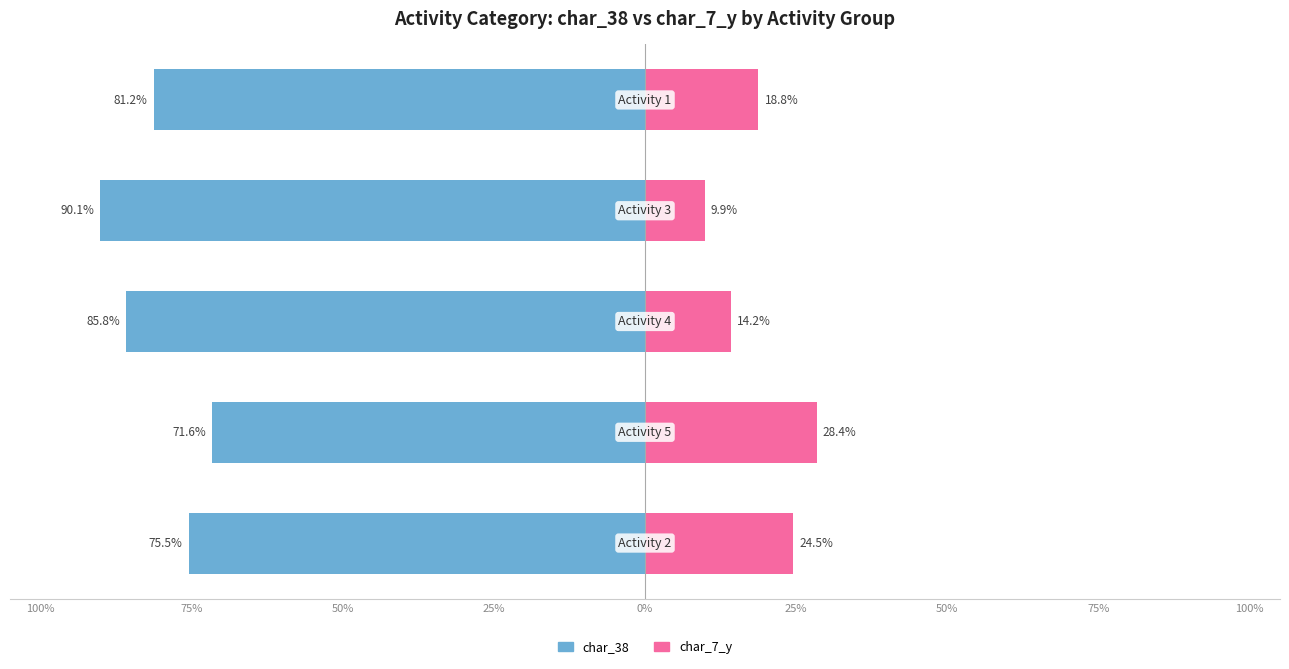

Which has a higher value, 25% or 50%?

50%